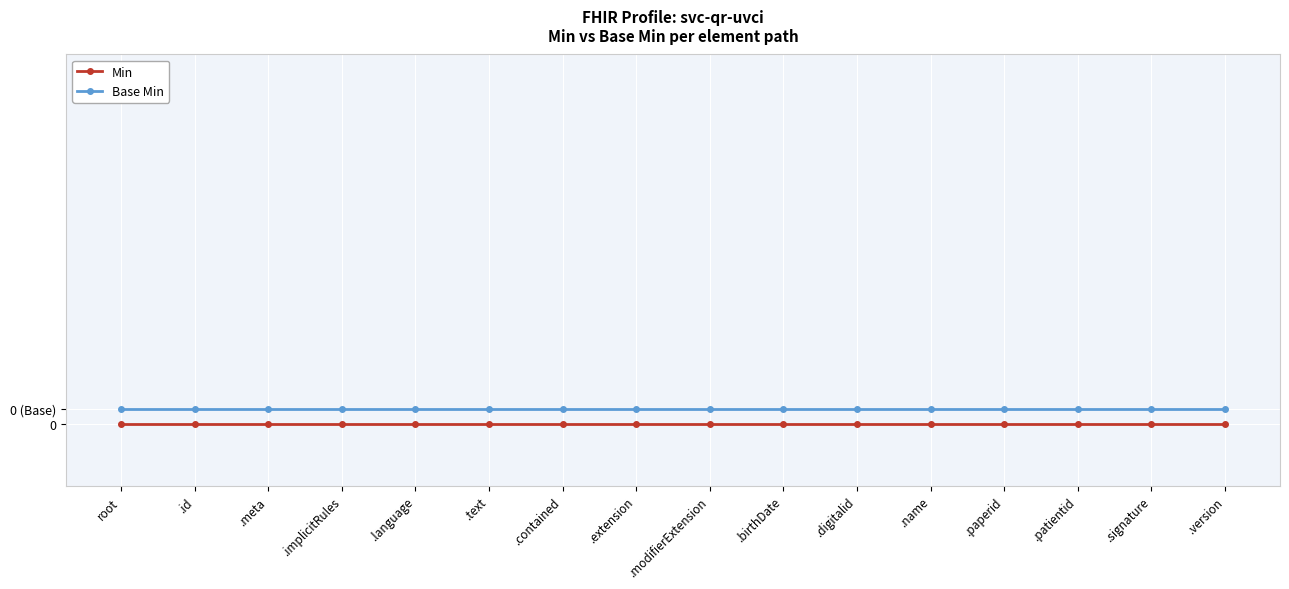

How many categories are shown in the chart?

16